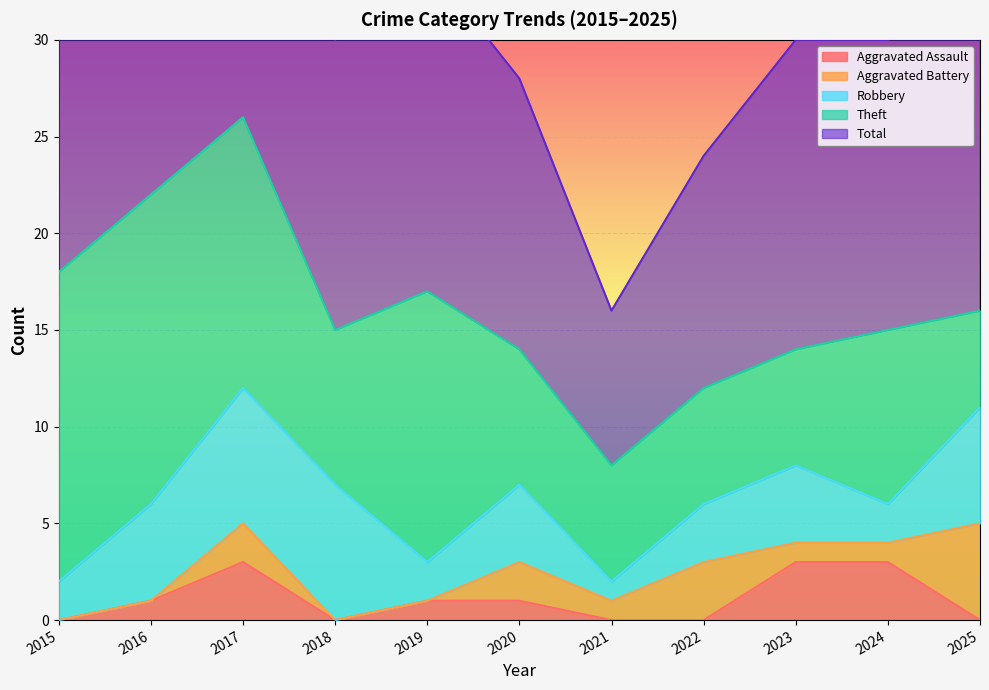

What is the sum of the Aggravated Battery values at 2018 and 2022?

3